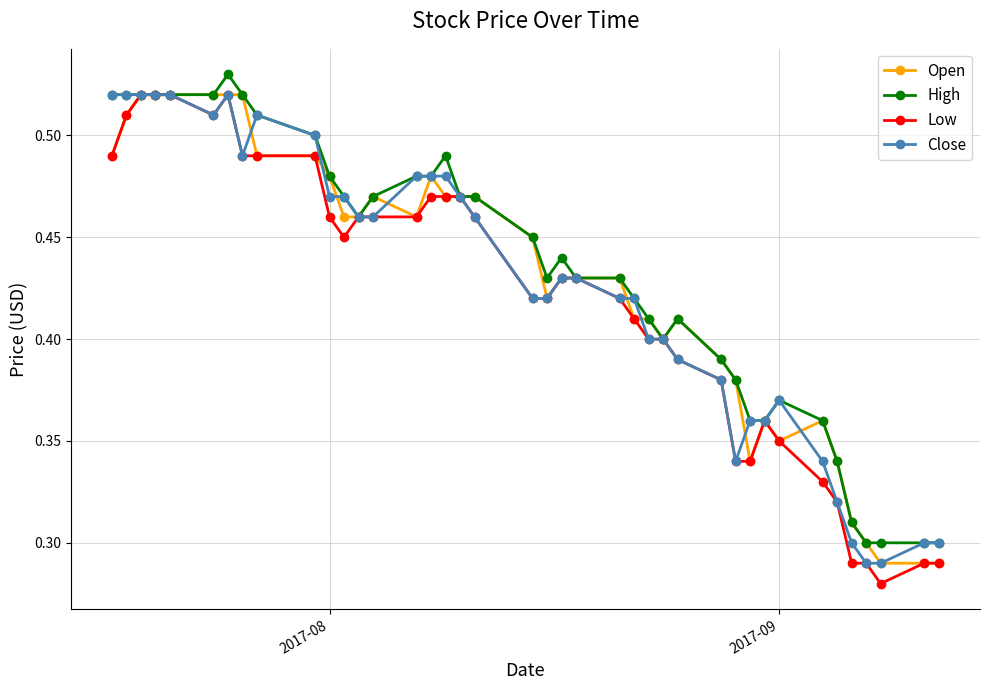

At how many categories does at least one series exceed 0?

40